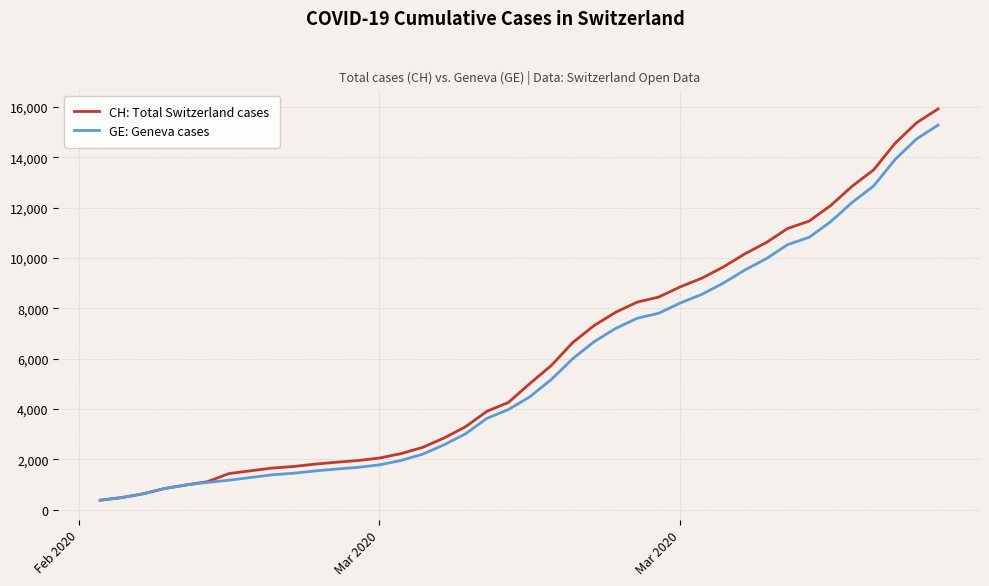

What is the highest value of the GE: Geneva cases series?

15284